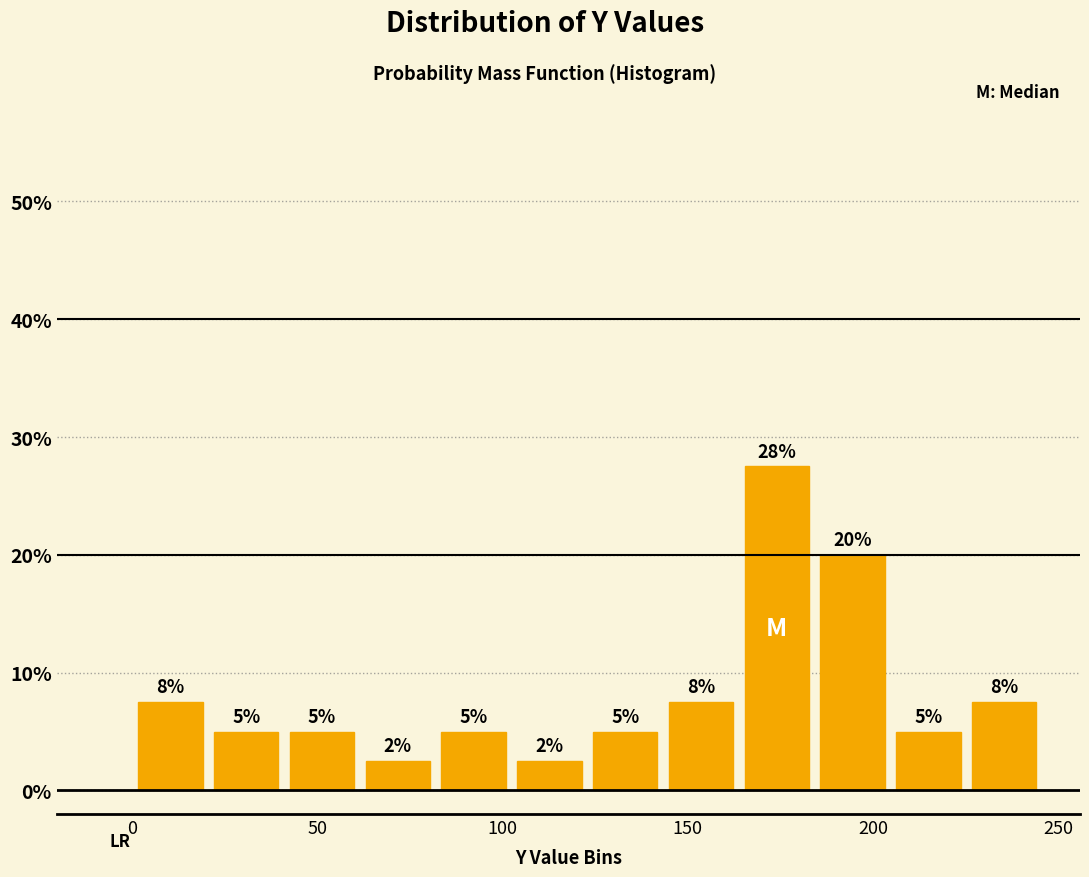

Over which range of the x-axis is the bar tallest?

165 to 185